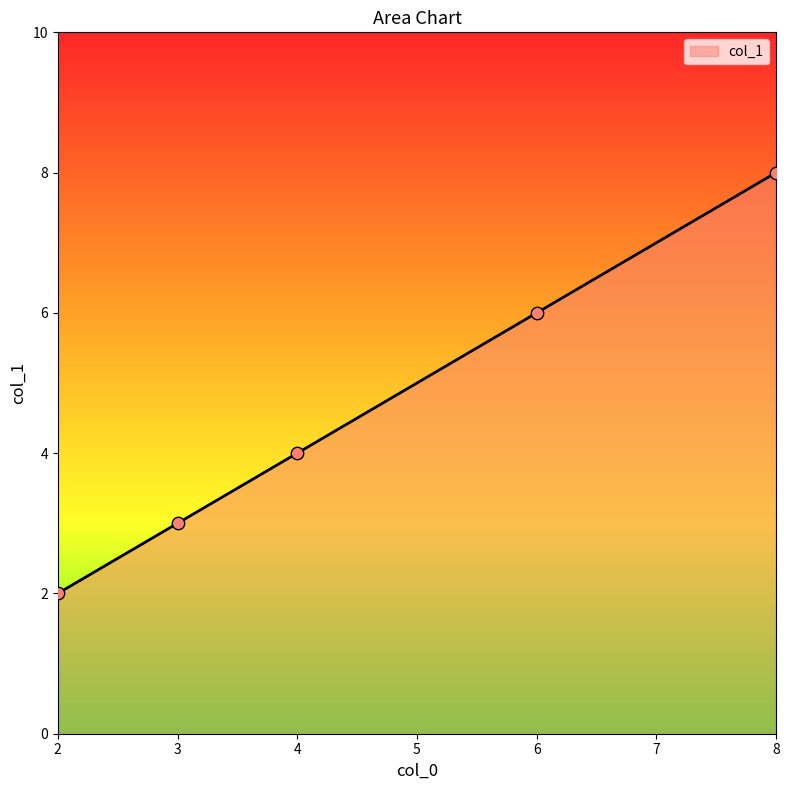

Between 8 and 6, which is larger?

8